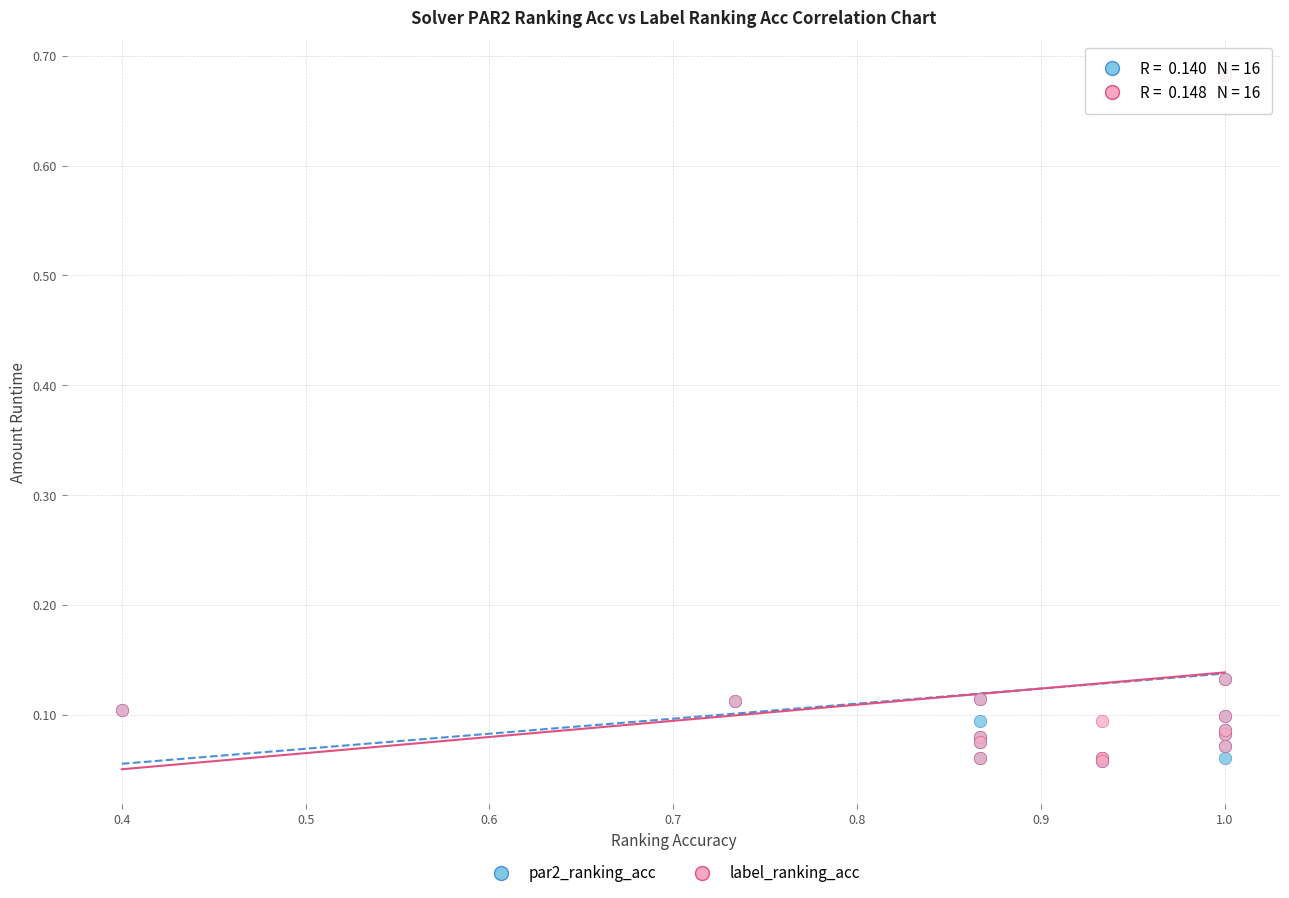

What are all the series names shown in the legend?

par2_ranking_acc, label_ranking_acc